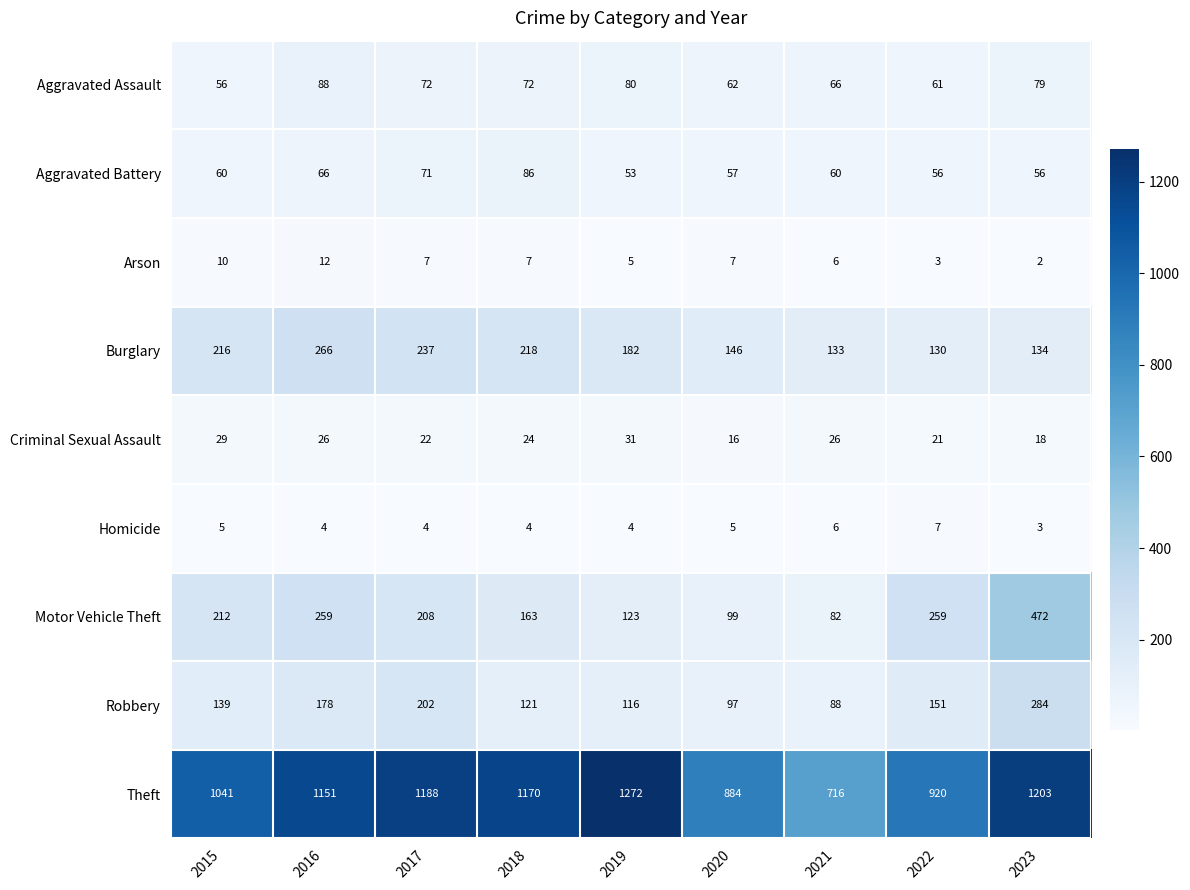

Is the value of Theft at 2023 greater than the value of Aggravated Assault at 2015?

Yes